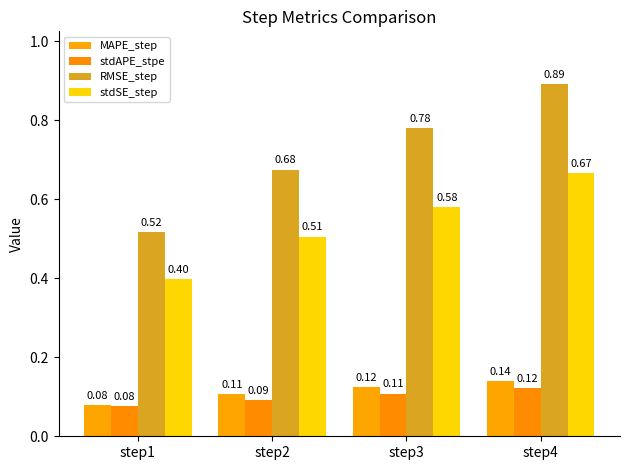

Between step4 and step3, which is larger?

step4